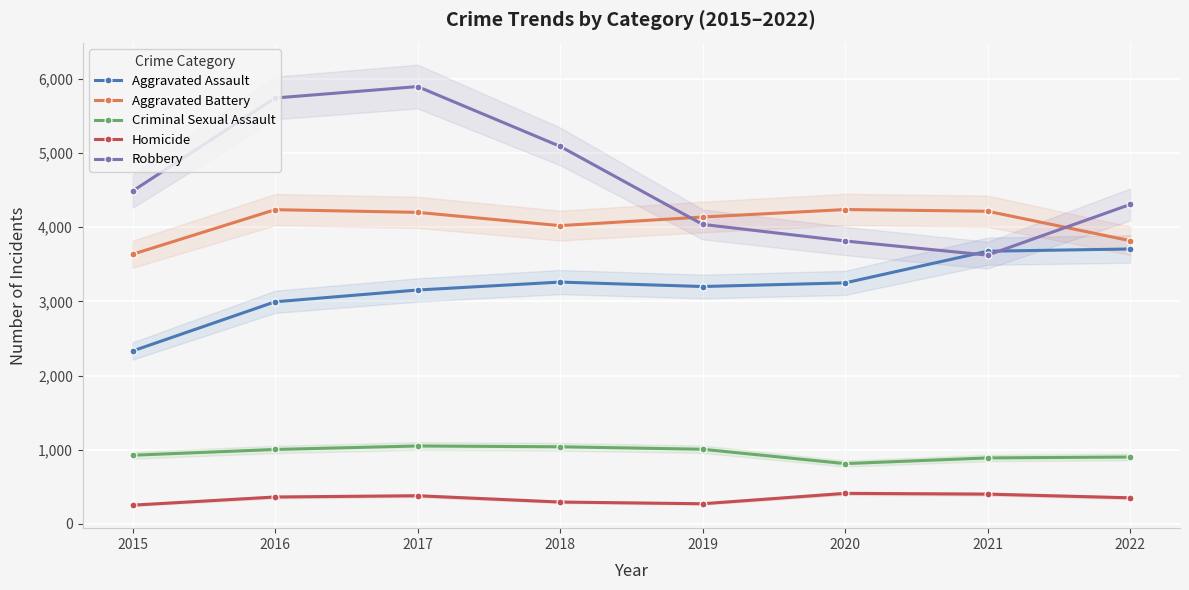

True or false: Aggravated Battery and Criminal Sexual Assault cross at least once.

False